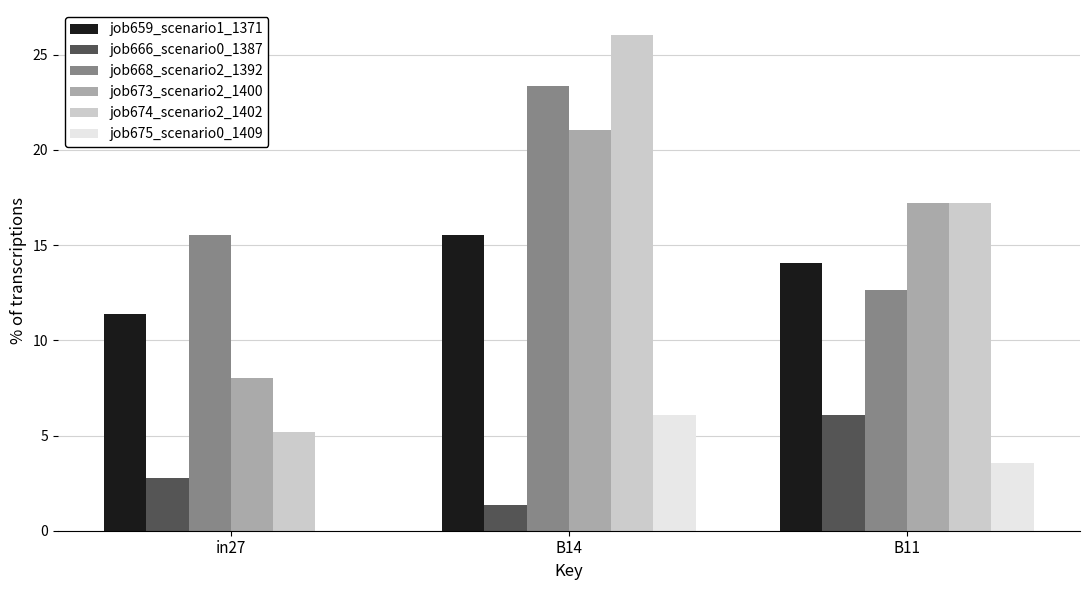

What is the spread (max minus min) of values at B14?

24.7